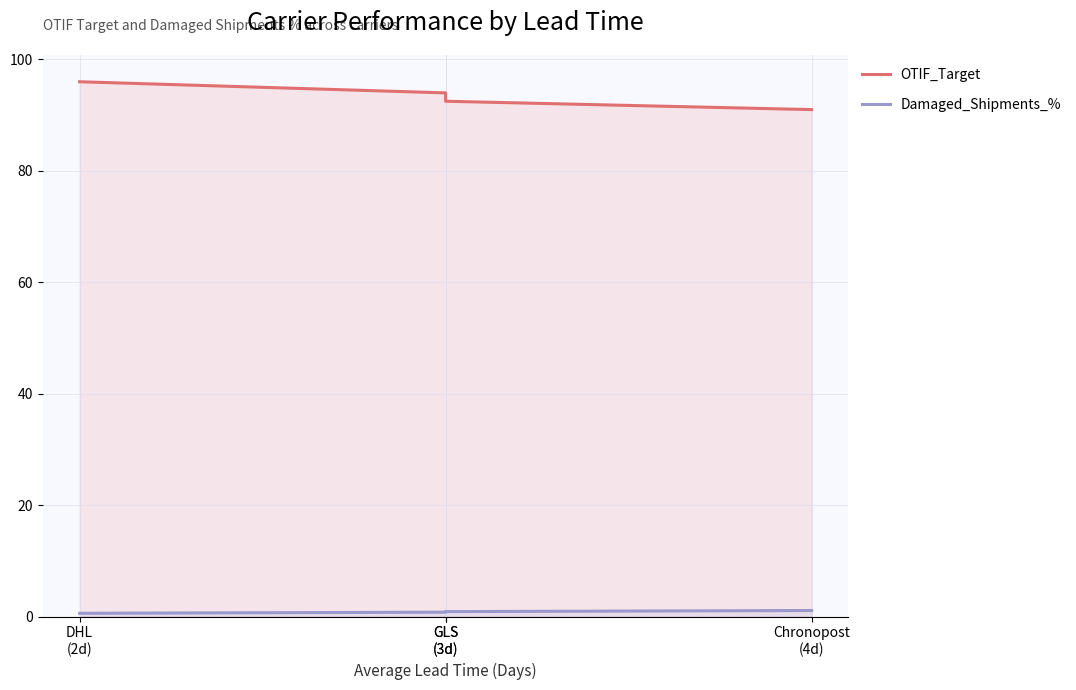

List the labels in order of Damaged_Shipments_% value, largest first.

Chronopost
(4d), GLS
(3d), GLS
(3d), DHL
(2d)